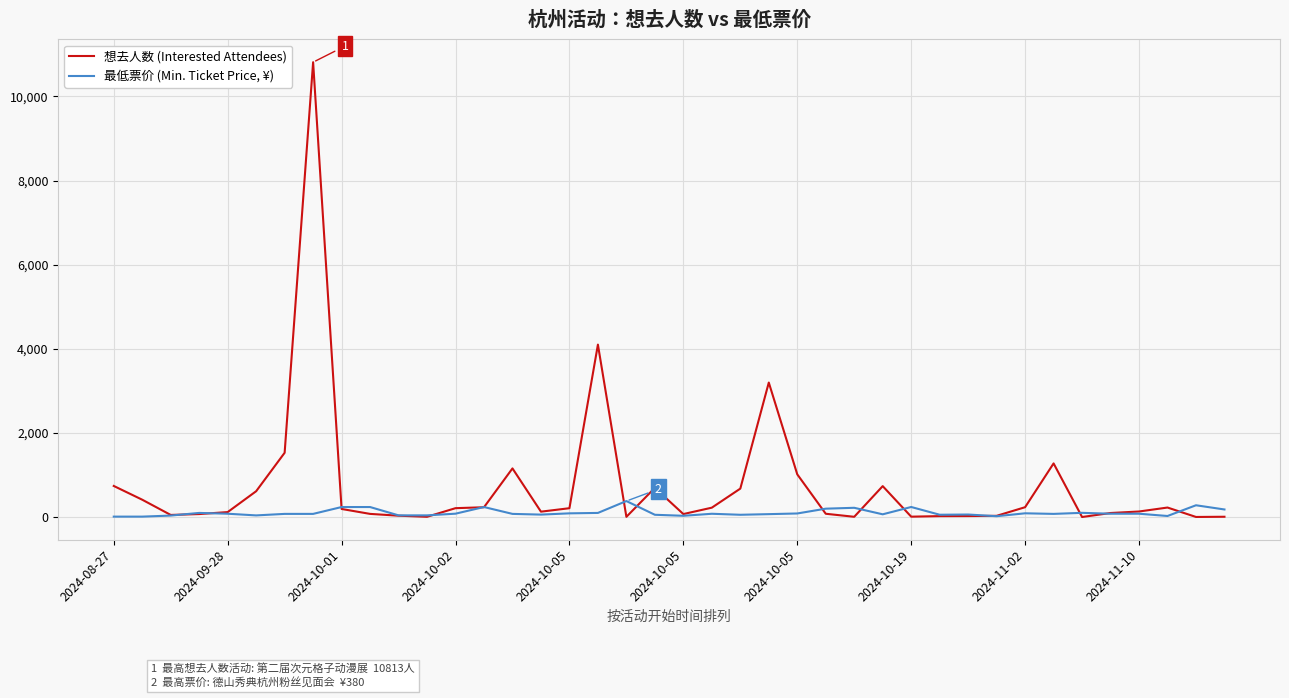

Which series has the largest total across all categories?

想去人数 (Interested Attendees)